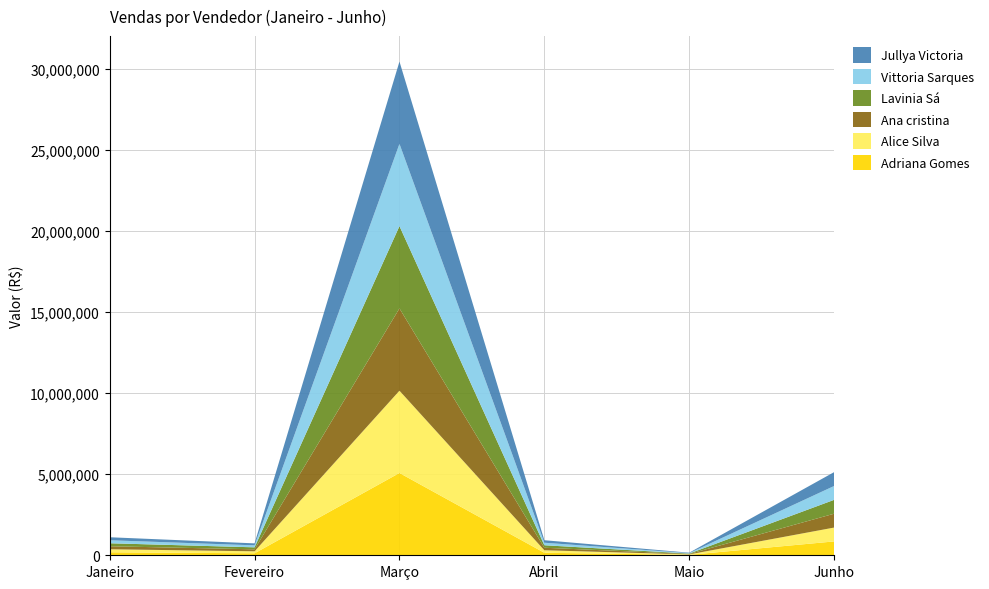

Reading left to right, list all the values displayed in this chart.

Adriana Gomes: Janeiro=185263	Fevereiro=122438	Março=5072006	Abril=154645	Maio=26655	Junho=854236
Alice Silva: Janeiro=185263	Fevereiro=122438	Março=5072006	Abril=154645	Maio=26655	Junho=854236
Ana cristina: Janeiro=185263	Fevereiro=122438	Março=5072006	Abril=154645	Maio=26655	Junho=854236
Lavinia Sá: Janeiro=185263	Fevereiro=122438	Março=5072006	Abril=154645	Maio=26655	Junho=854236
Vittoria Sarques: Janeiro=185263	Fevereiro=122438	Março=5072006	Abril=154645	Maio=26655	Junho=854236
Jullya Victoria: Janeiro=185263	Fevereiro=122438	Março=5072006	Abril=154645	Maio=26655	Junho=854236